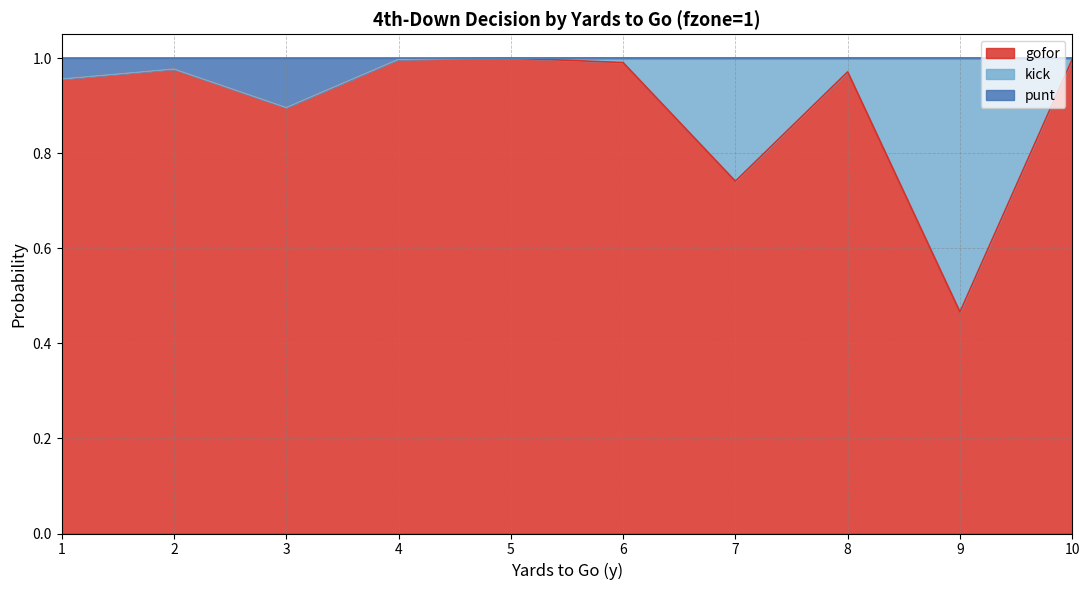

How many lines are shown in the chart?

3